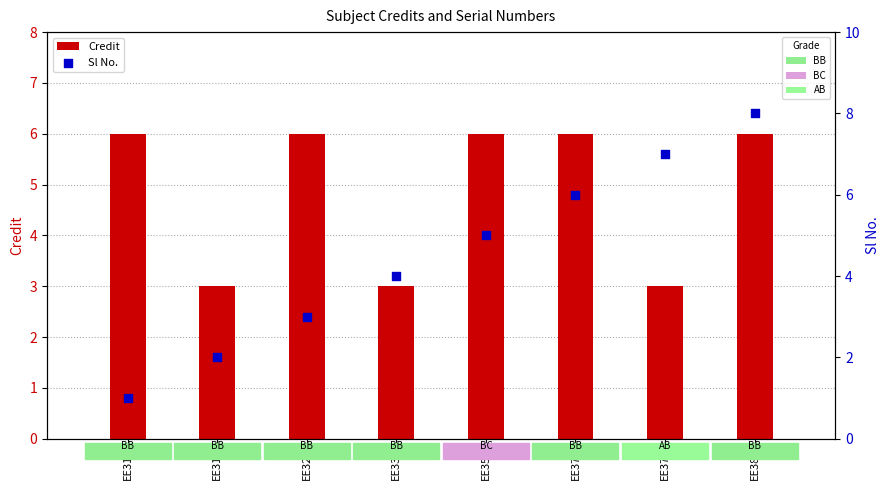

Which series has the largest total across all categories?

Credit